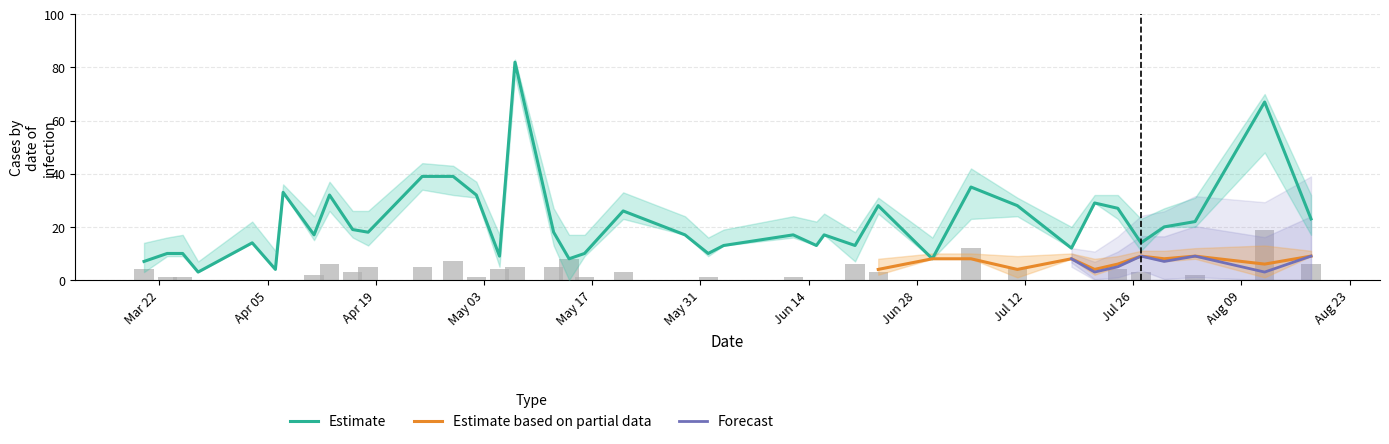

Count the K values in the range 0 to 2.

35